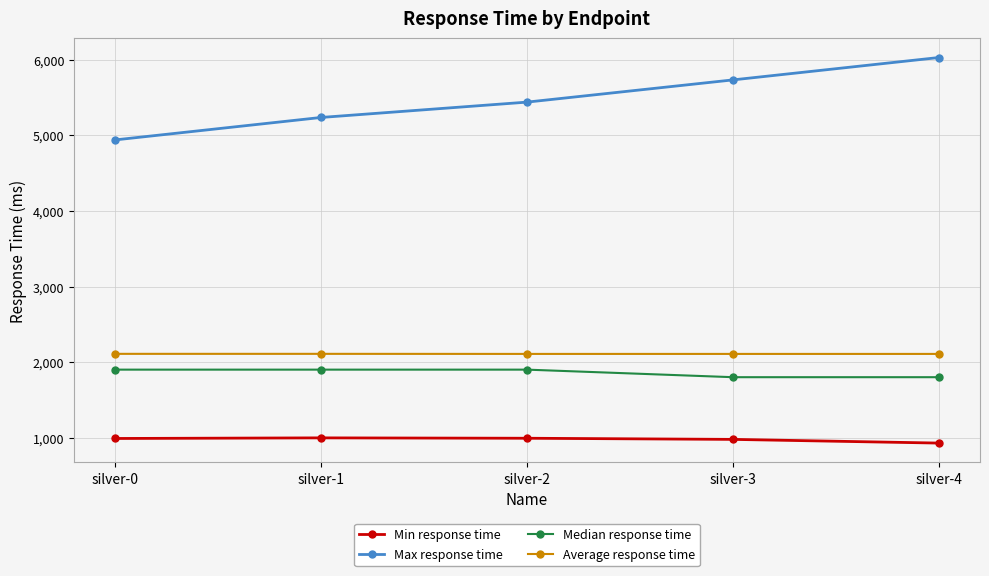

What is the value of the Median response time point at the 5th from the left?

1800